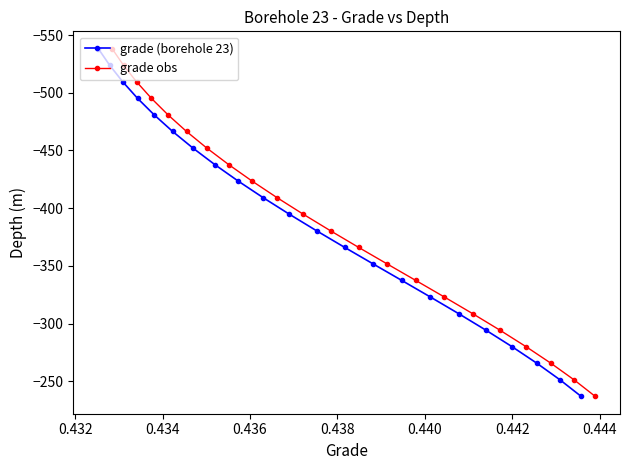

What is the smallest value displayed?

-538.1